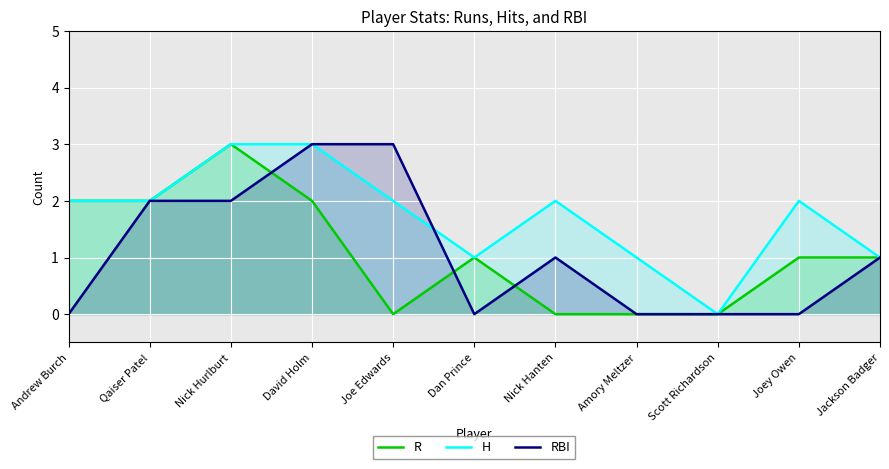

True or false: RBI has more than 1 interior local peaks.

False